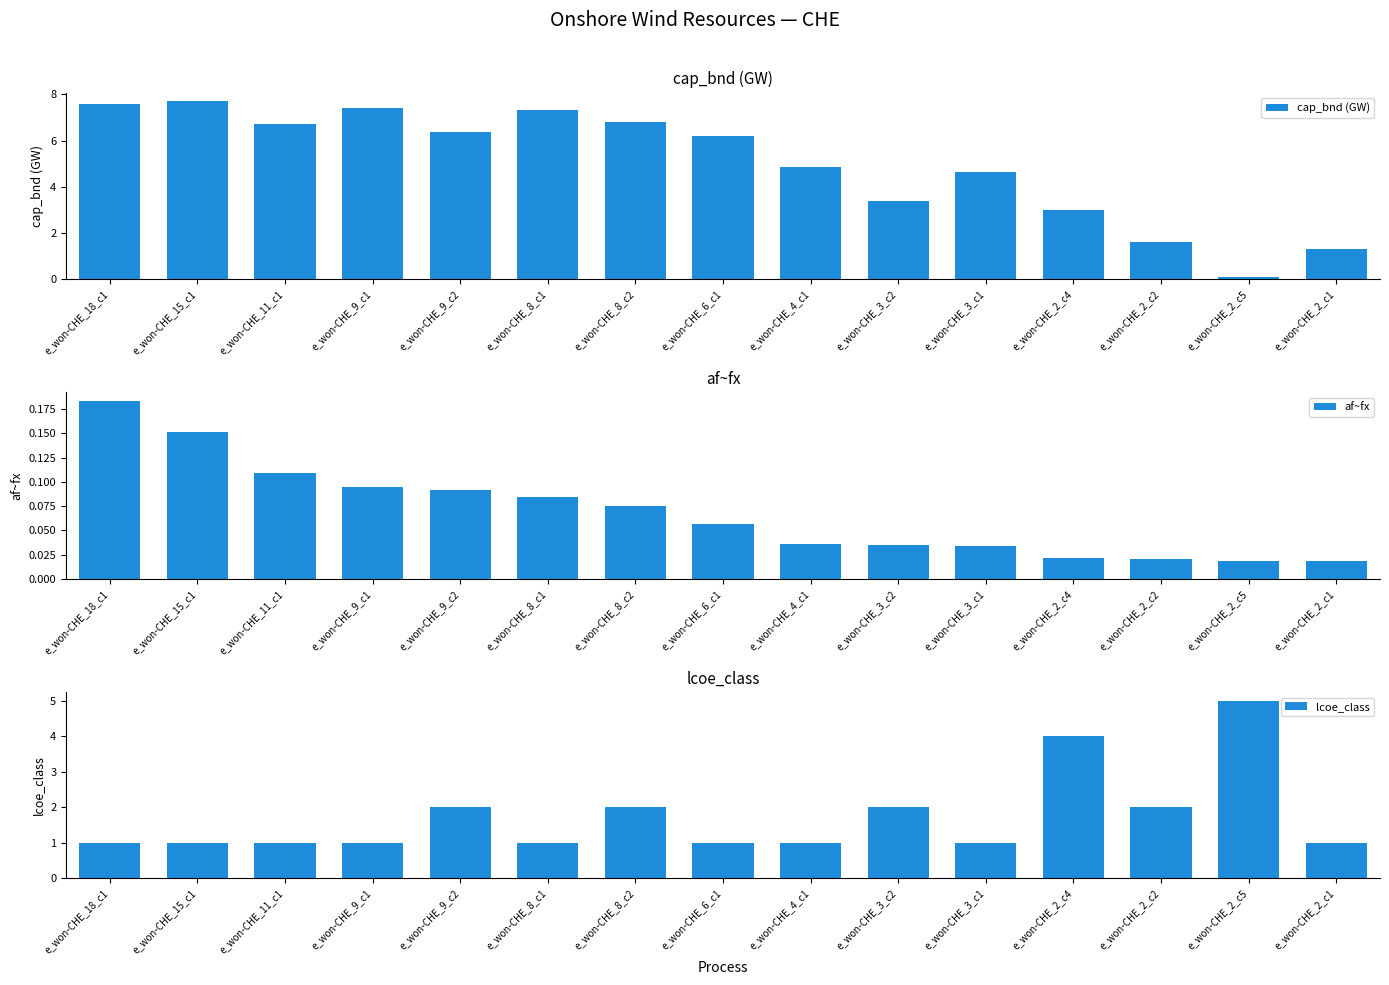

At which category is the sum across all series the highest?

e_won-CHE_8_c2